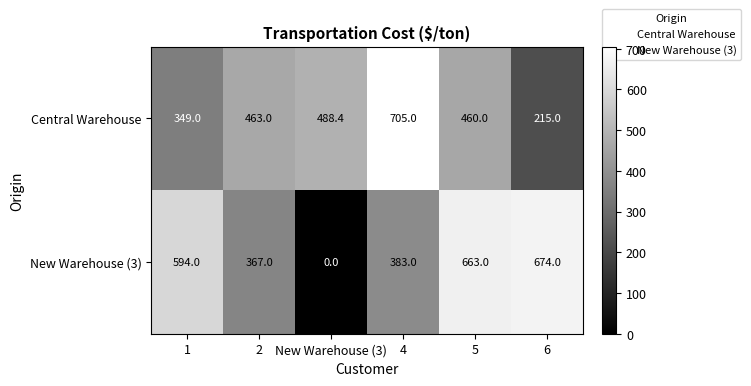

Reading left to right, what are all the values shown in this chart?

Central Warehouse: 349.0	463.0	488.4	705.0	460.0	215.0
New Warehouse (3): 594.0	367.0	0.0	383.0	663.0	674.0